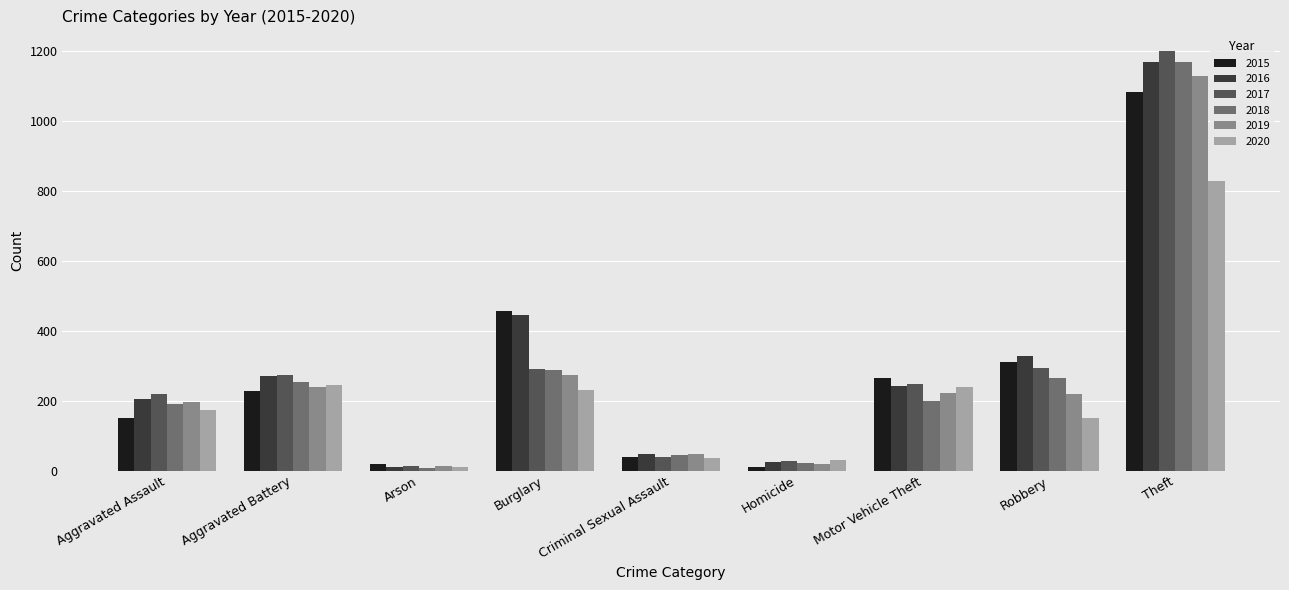

At which label does 2017 first exceed 246?

Aggravated Battery